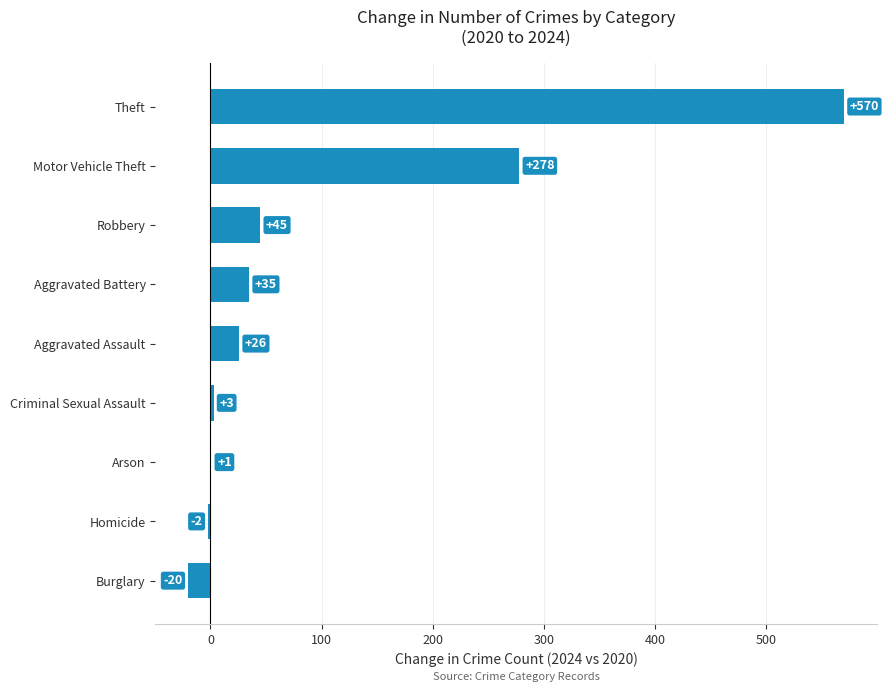

What is the ratio of the value at Theft to the value at Arson?

570.0